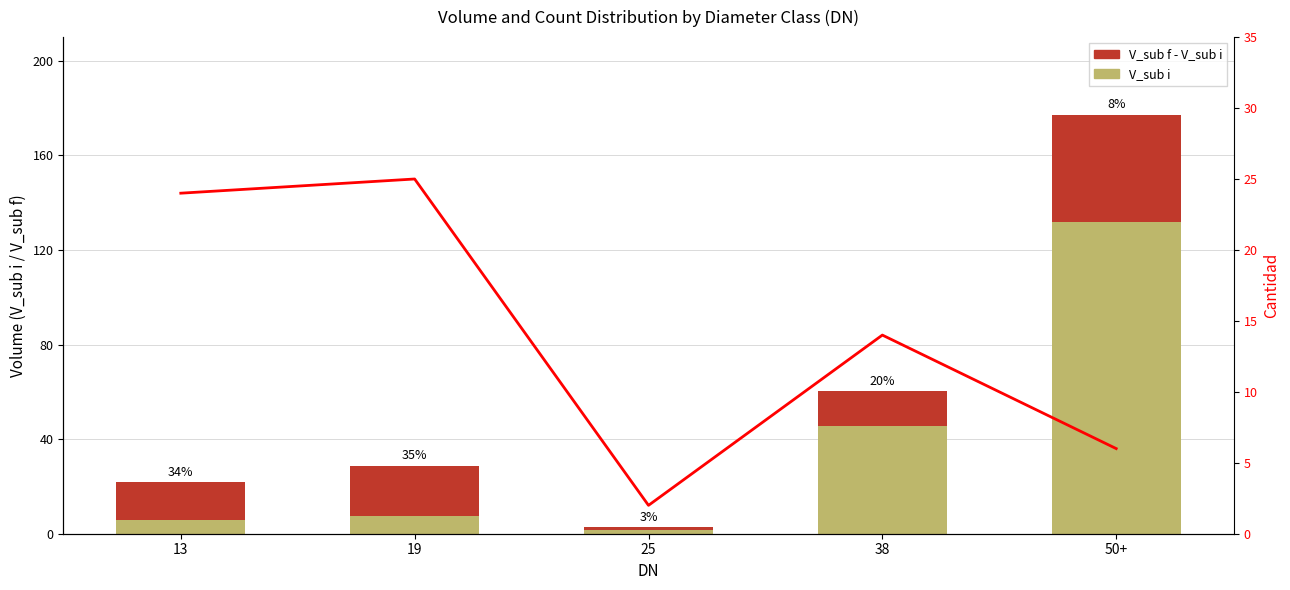

Rank the categories by V_sub f - V_sub i value from highest to lowest.

50+, 19, 13, 38, 25